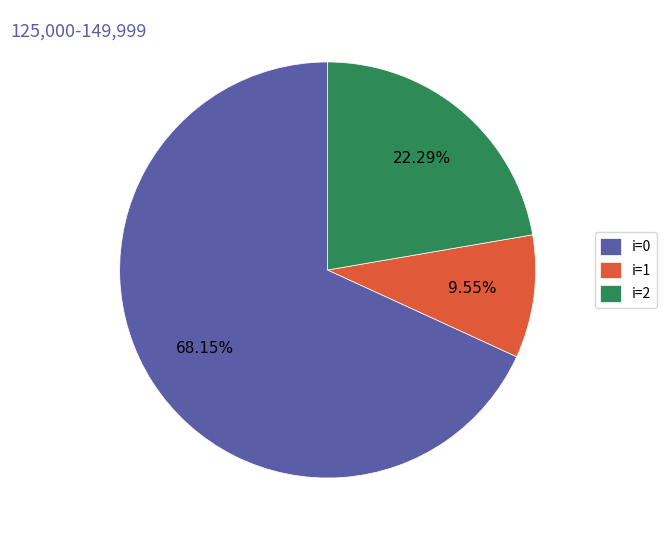

Which slice is the largest?

i=0